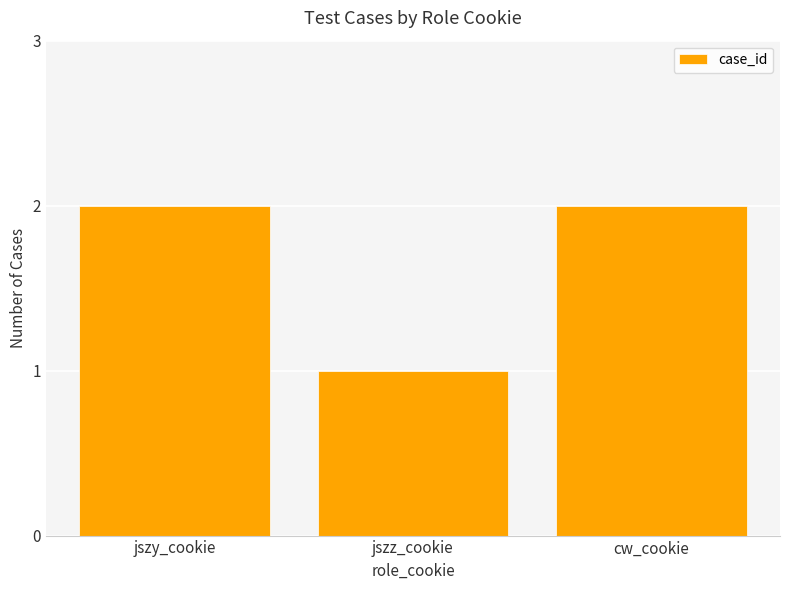

At which category does the chart reach its minimum across all series?

jszz_cookie